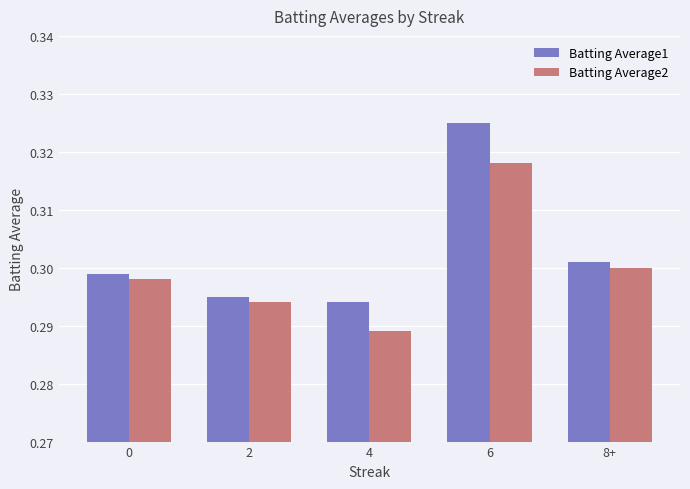

What is the sum of the Batting Average2 values at 4 and 0?

0.6